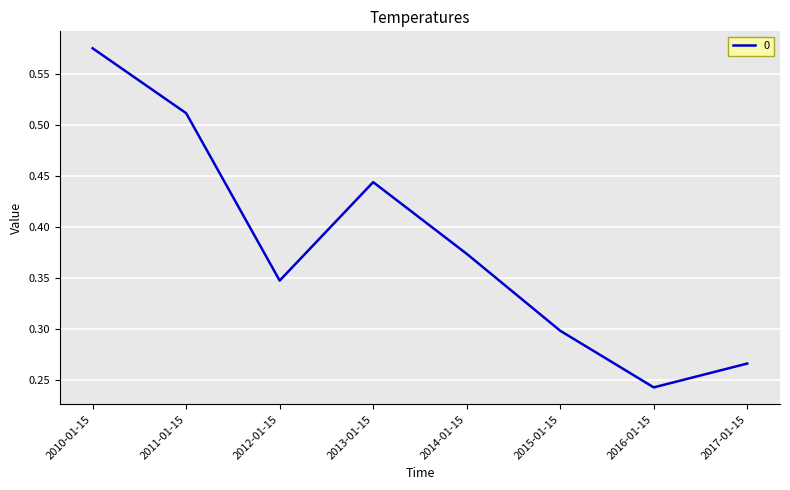

At which category does the chart reach its peak across all series?

2010-01-15